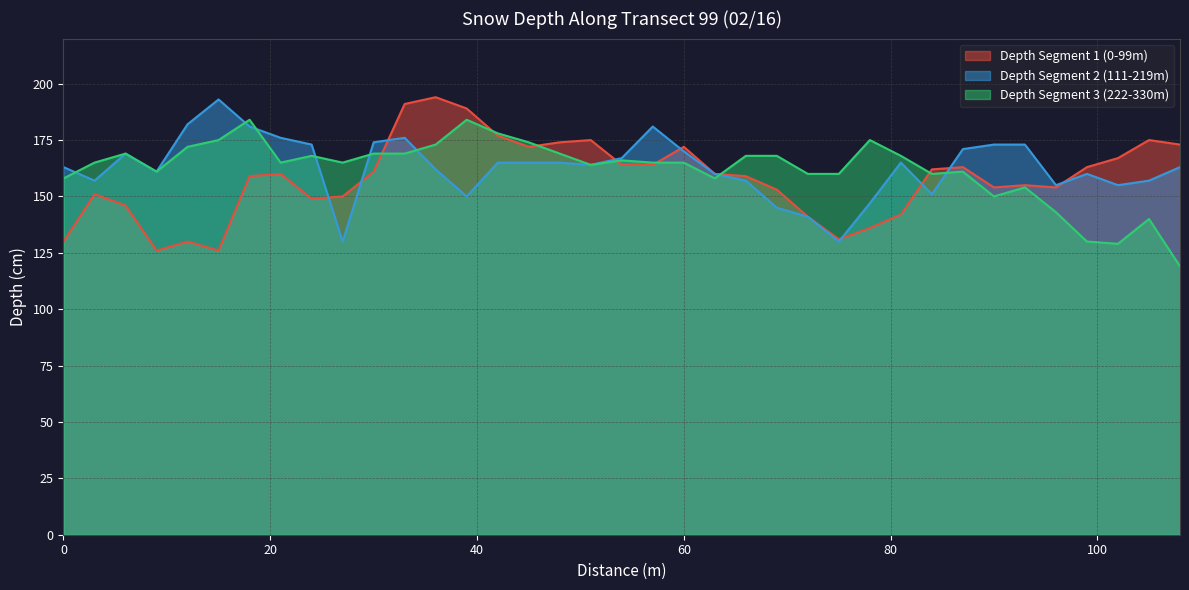

Where does the Depth Segment 3 (222-330m) series first go above 165?

6